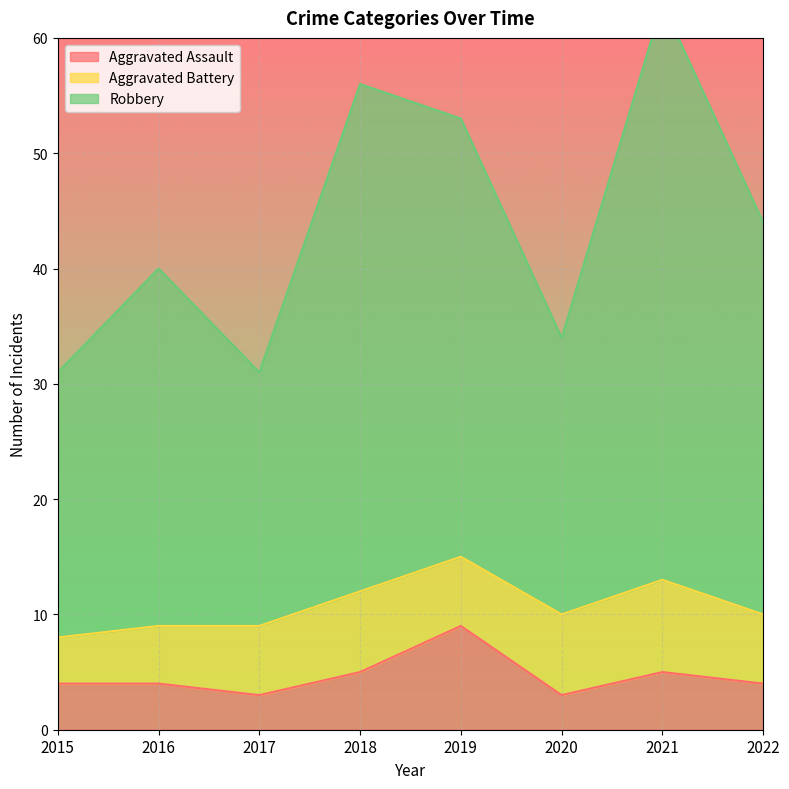

The value of Aggravated Assault at 2021 is 8. True or false?

False